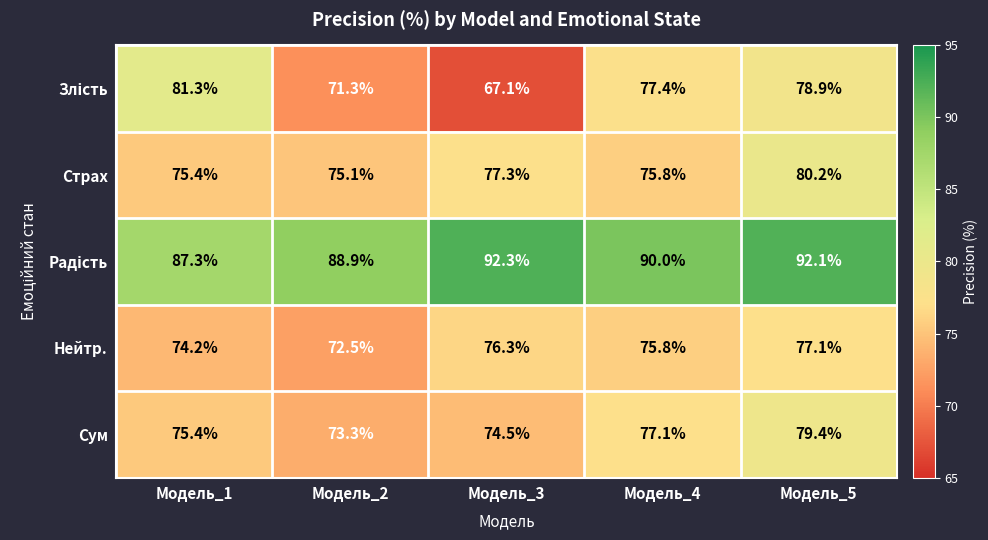

What is the sum of all Страх values?

383.8